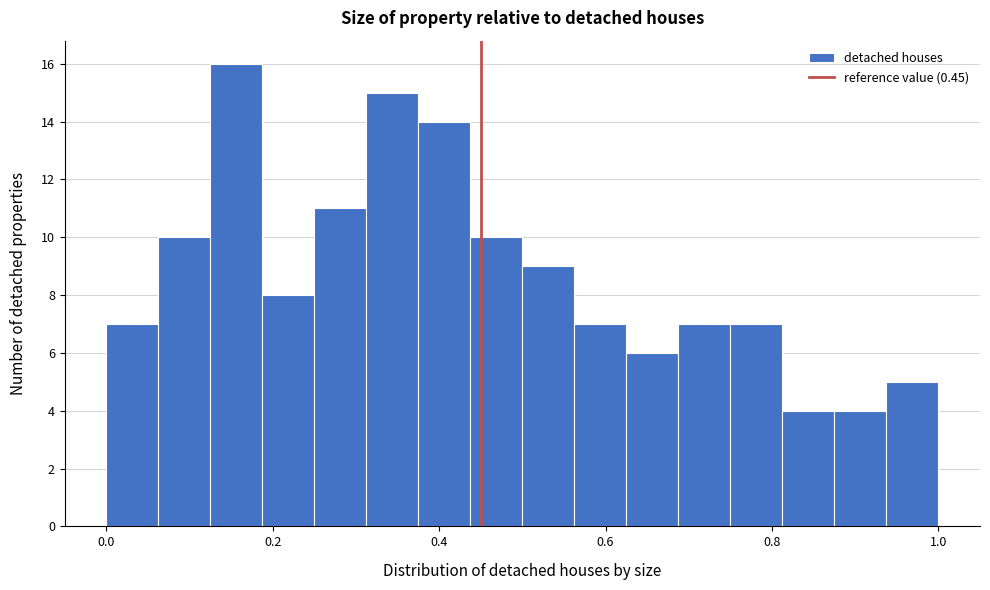

Around what value on the x-axis is the tallest bar? Give the approximate position of its centre, as read against the axis.

0.16